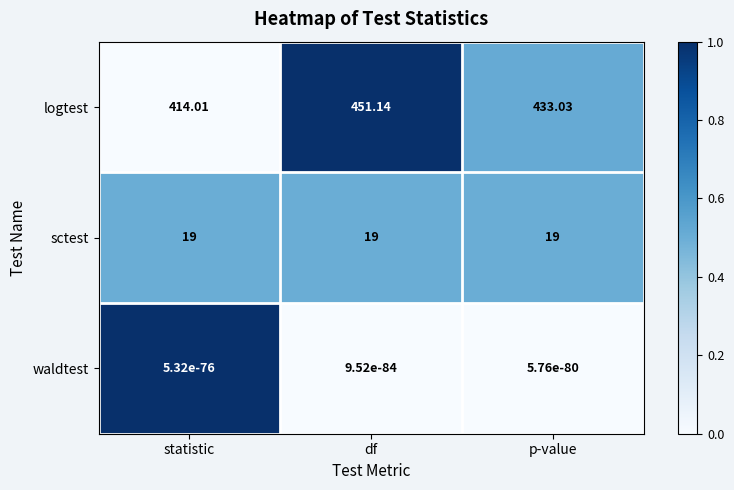

What is the spread (max minus min) of values at p-value?

433.0